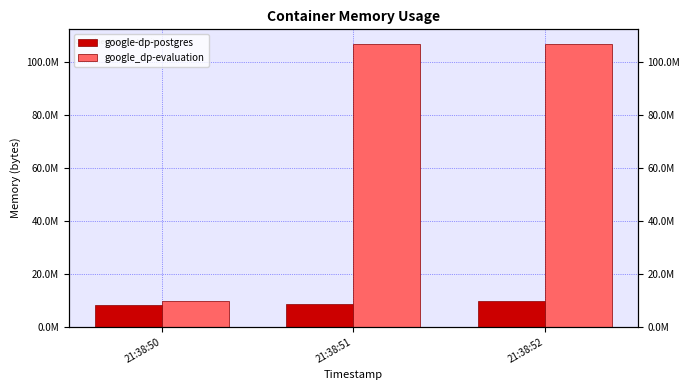

At which label is google-dp-postgres closest to 9185280?

21:38:51